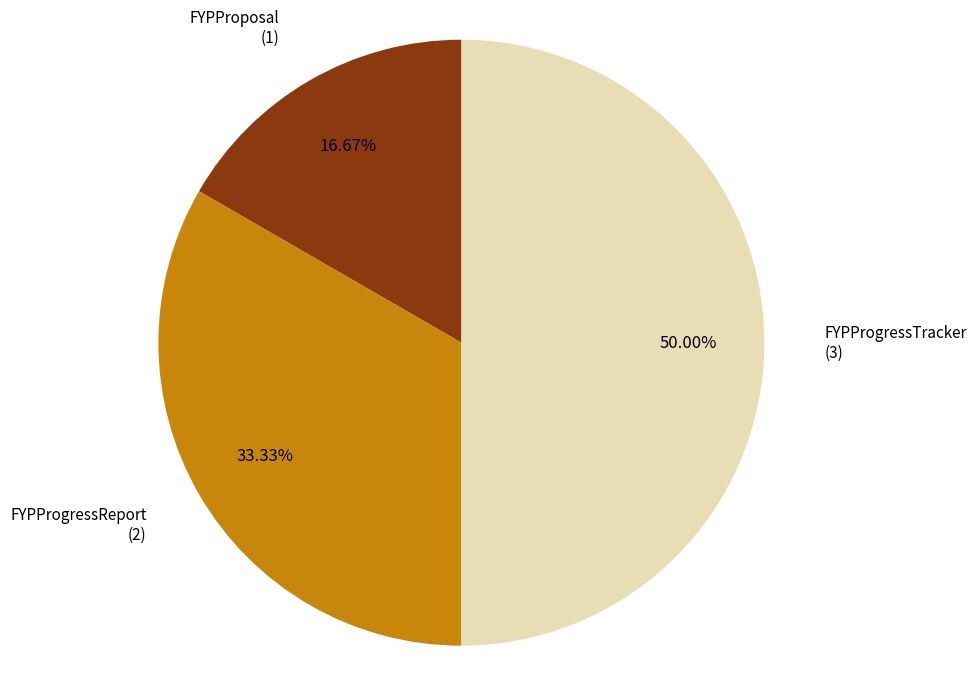

Does FYPProgressReport account for over 50% of the chart?

No